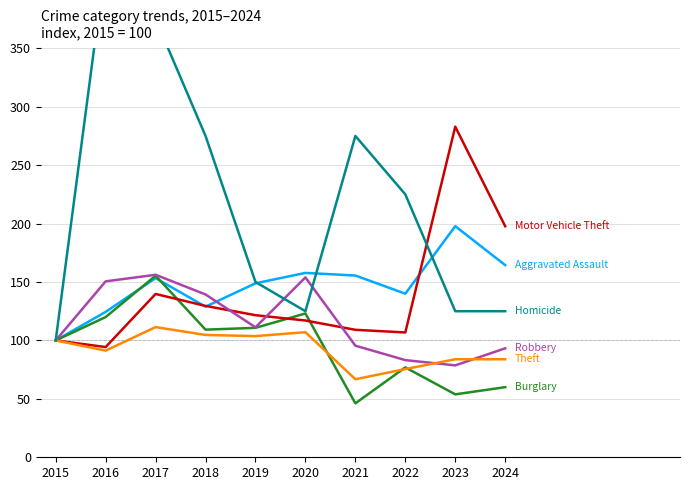

What is the difference between the maximum and minimum values in the Aggravated Assault series?

97.8